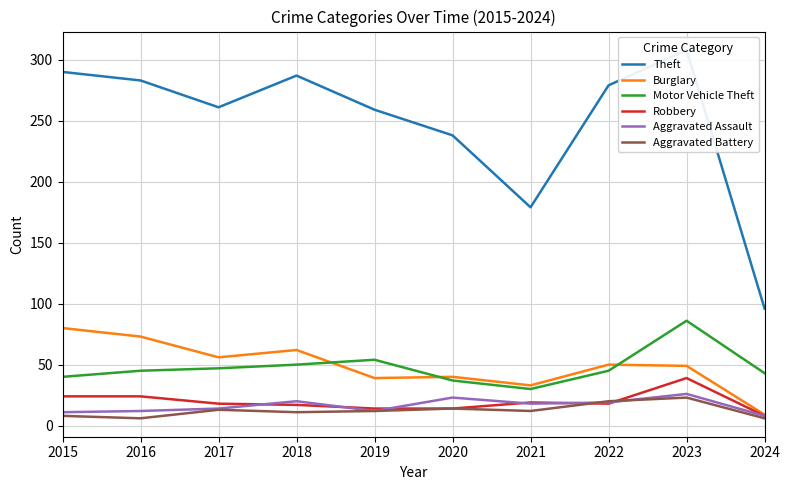

How many series are shown in this chart?

6